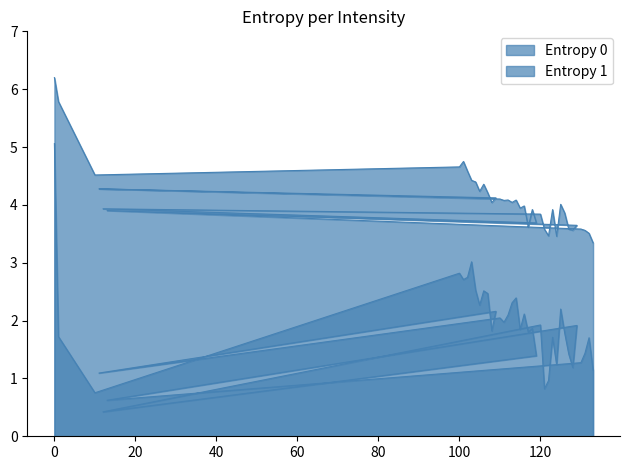

Which series has the widest spread of values?

Entropy 1